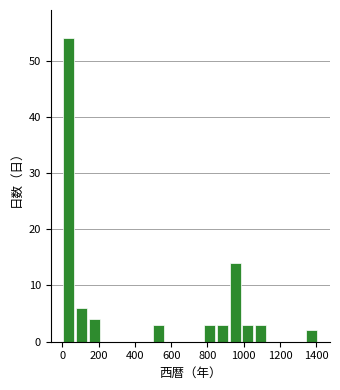

Around what value on the x-axis is the tallest bar? Give the approximate position of its centre, as read against the axis.

40